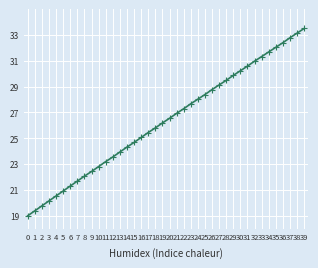

How many data points are less than 26?

19